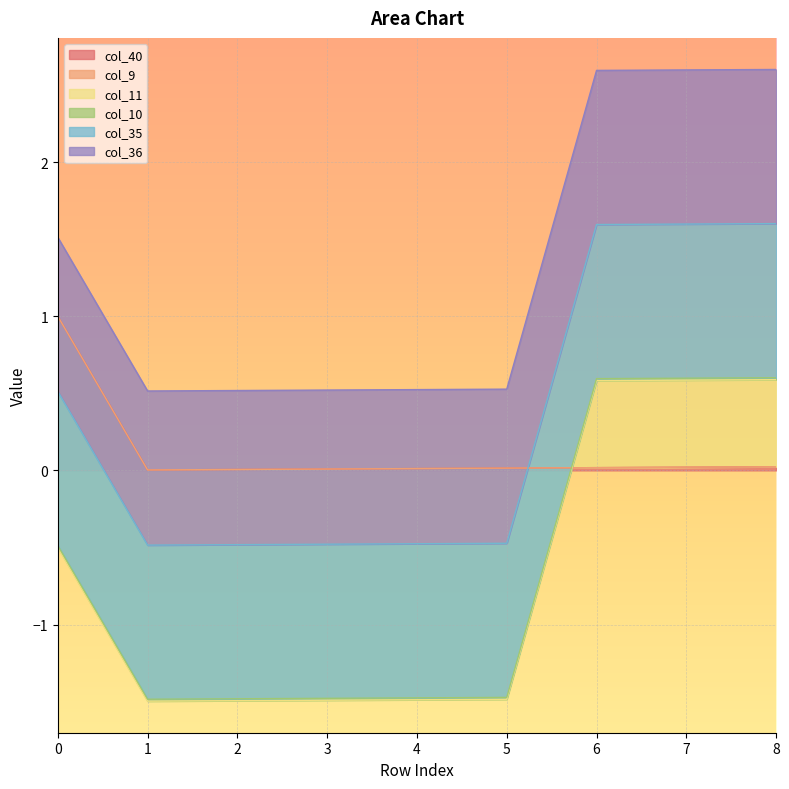

The value of col_40 at 2 is 0.0. True or false?

True